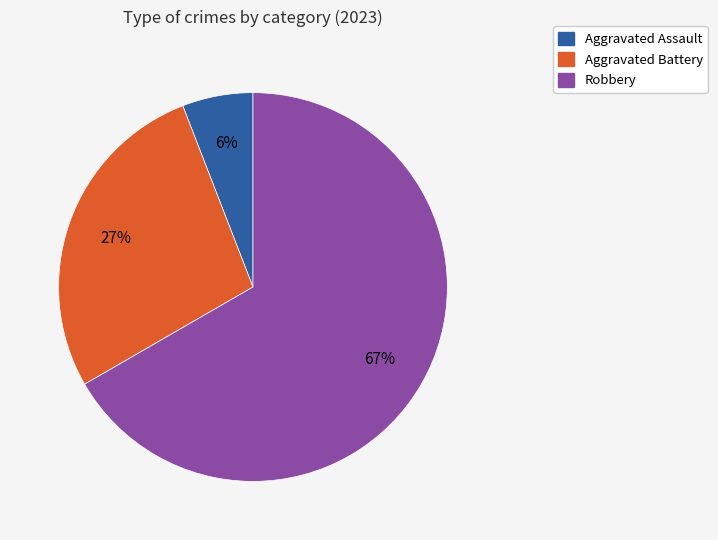

To the nearest percent, what is the average slice percentage?

33%